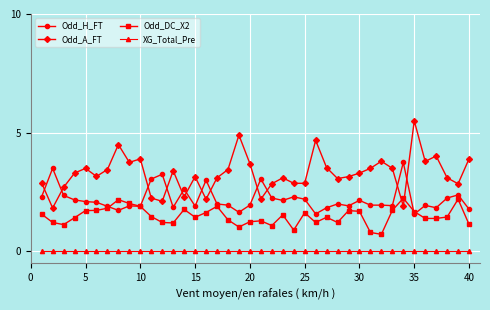

What are all the series names shown in the legend?

Odd_H_FT, Odd_A_FT, Odd_DC_X2, XG_Total_Pre